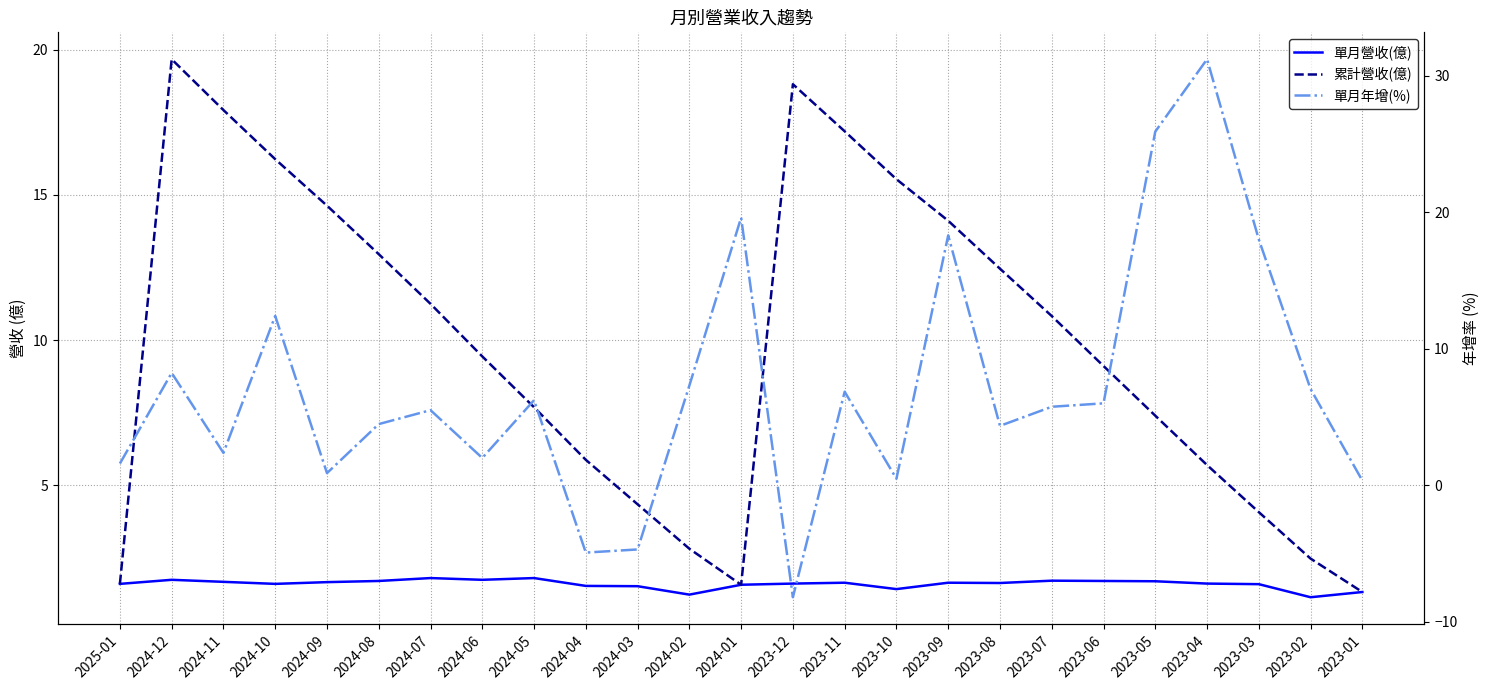

At which label does 累計營收(億) reach its peak?

2024-12